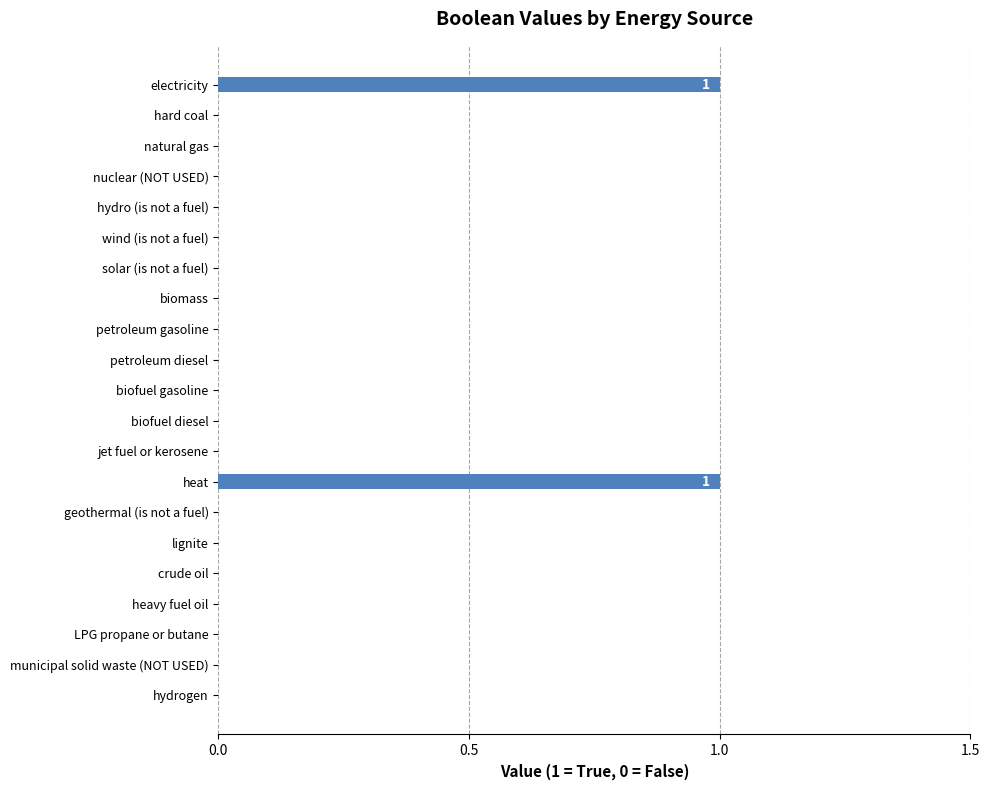

The chart shows a value of 0 at hydrogen. True or false?

True